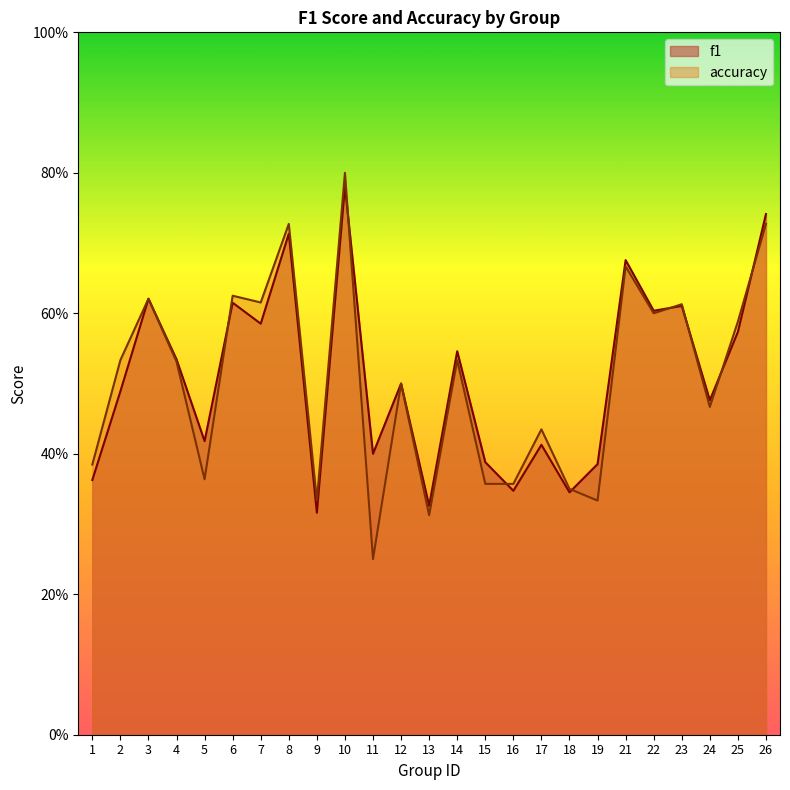

True or false: accuracy has more than 2 points higher than both neighbors.

True